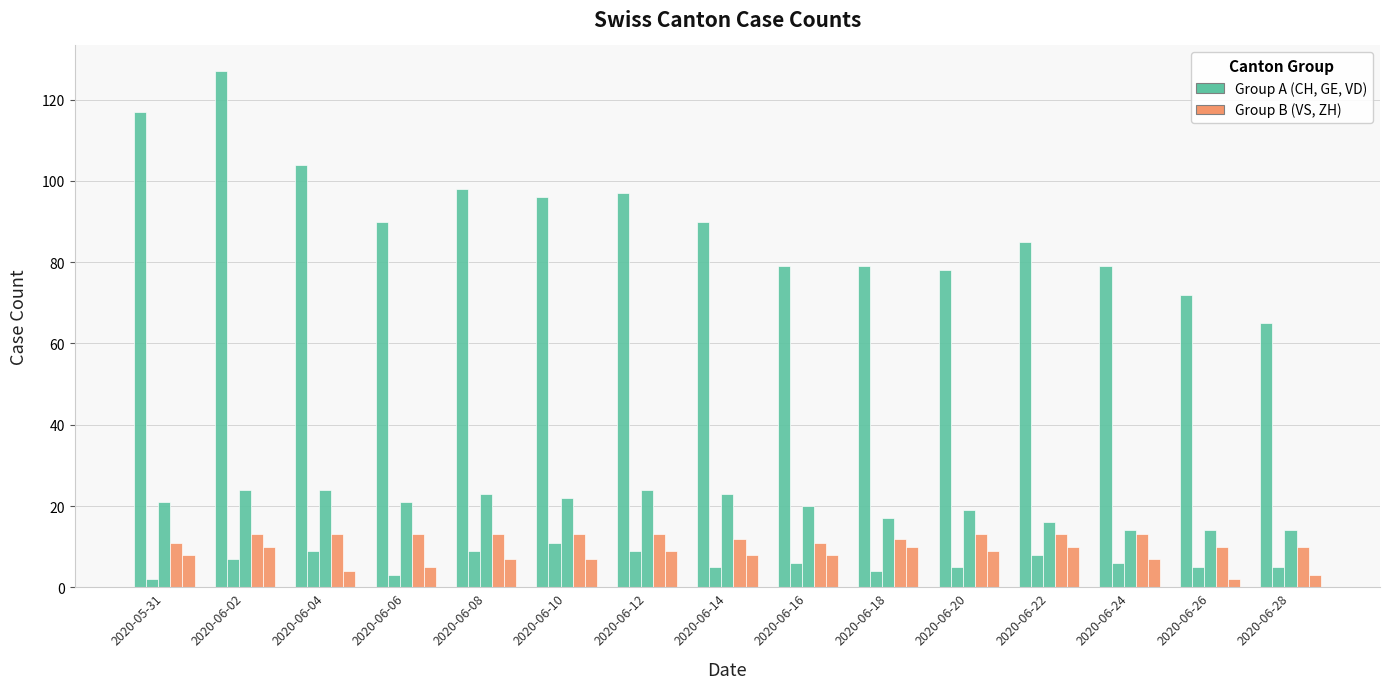

True or false: VS has a value of 3 at 2020-06-16.

False